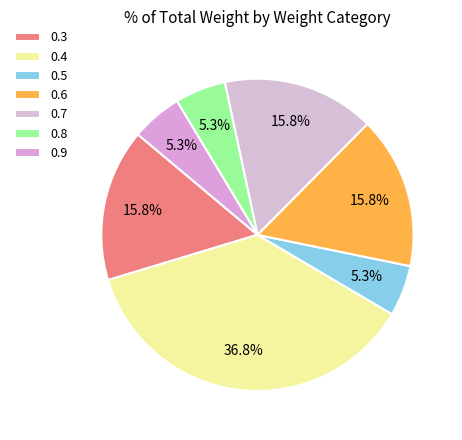

How many segments does this pie chart have?

7